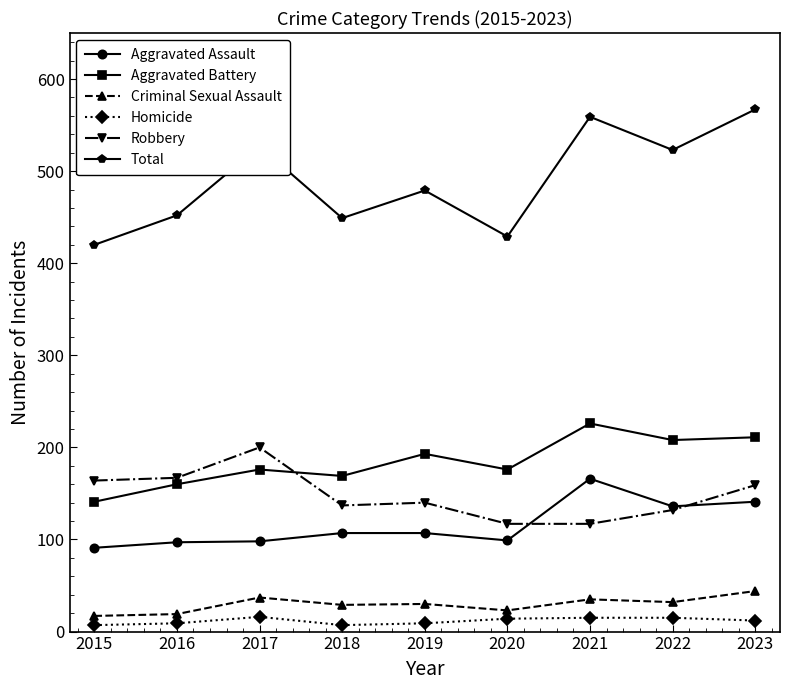

List the series in order of their peak value, lowest first.

Homicide, Criminal Sexual Assault, Aggravated Assault, Robbery, Aggravated Battery, Total